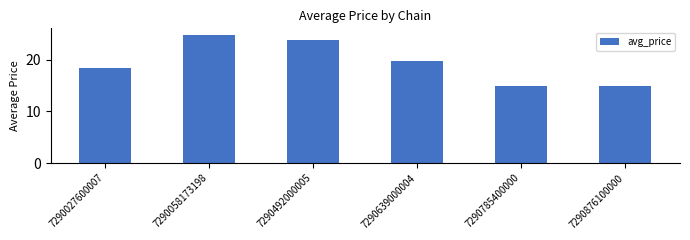

The value at 7290785400000 is 6.3. True or false?

False